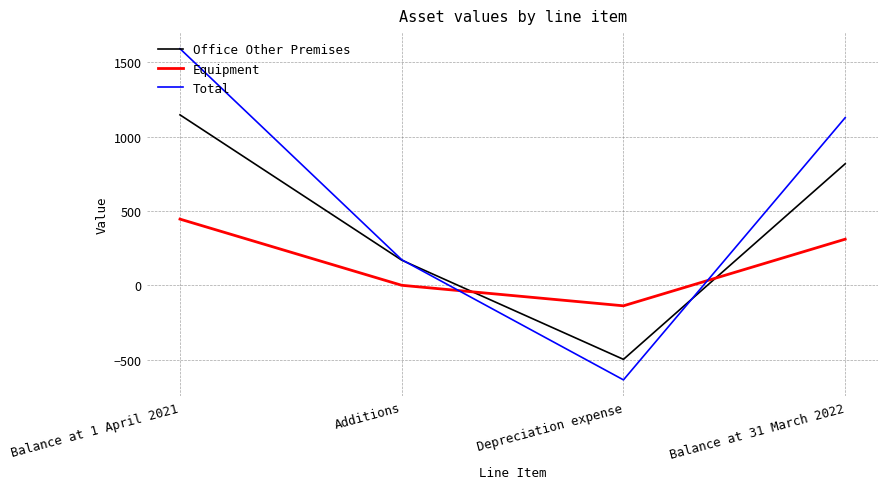

Is it true that Equipment equals 479 at Balance at 31 March 2022?

False